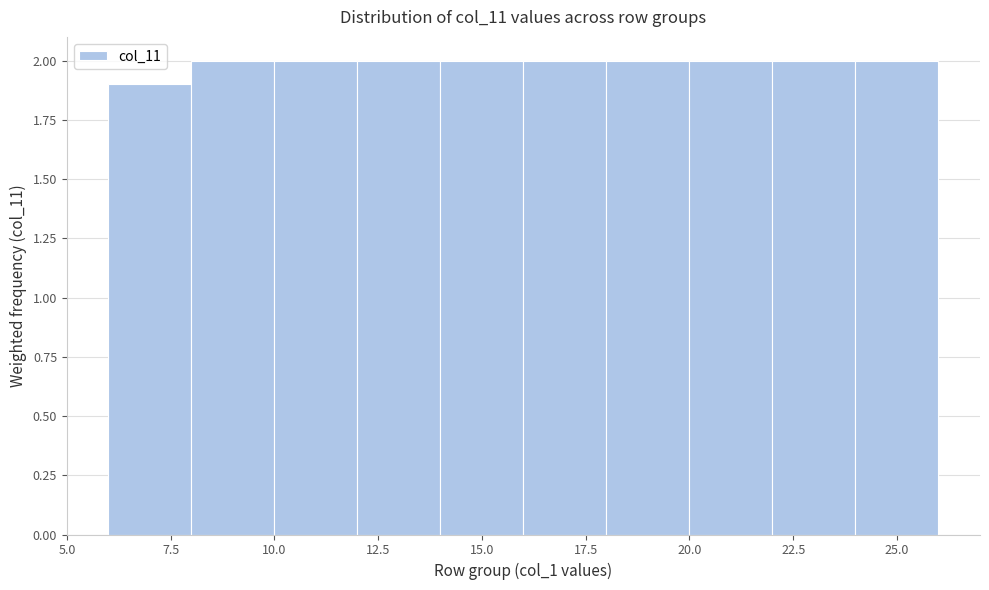

Reading left to right, transcribe this chart: for each bar, give the range it covers on the x-axis and its height. The values are not printed on the chart, so give them approximately, as read against the axis.

6 to 8: 1.9
8 to 10: 2.0
10 to 12: 2.0
12 to 14: 2.0
14 to 16: 2.0
16 to 18: 2.0
18 to 20: 2.0
20 to 22: 2.0
22 to 24: 2.0
24 to 26: 2.0